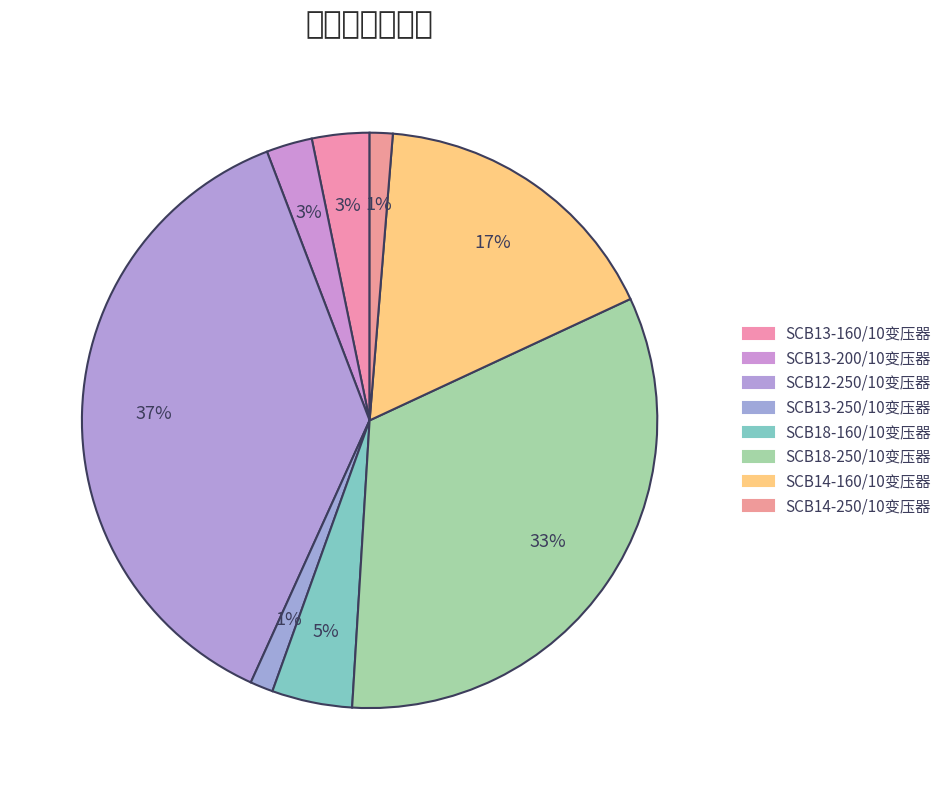

What percentage is the SCB13-160/10变压器 slice, to the nearest percent?

3%